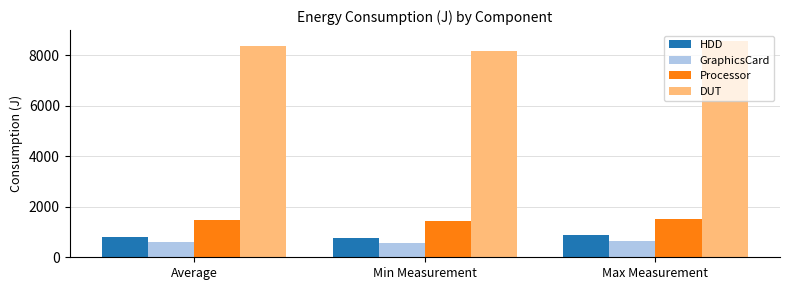

How many values in the HDD series are below 808?

1